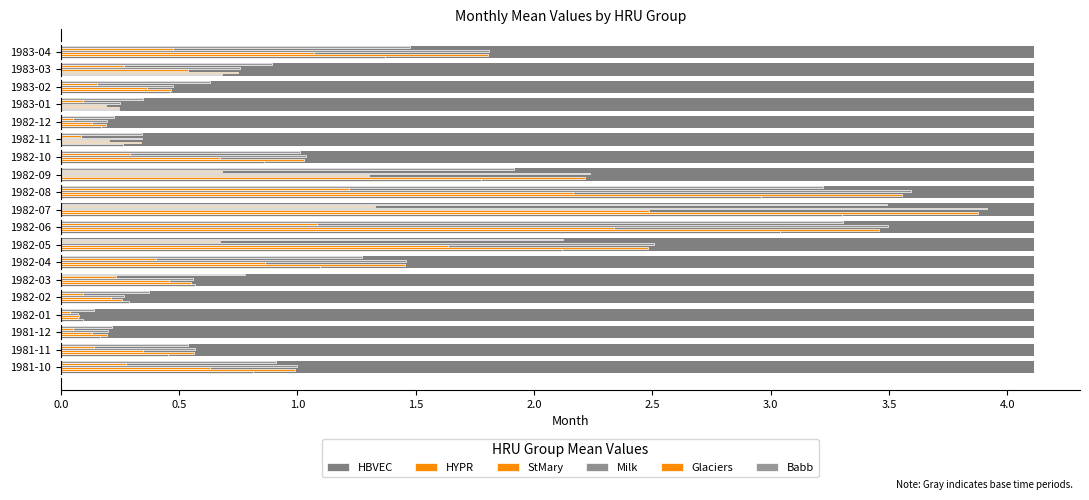

List the series in order of their peak value, lowest first.

Glaciers, StMary, HBVEC, Babb, HYPR, Milk